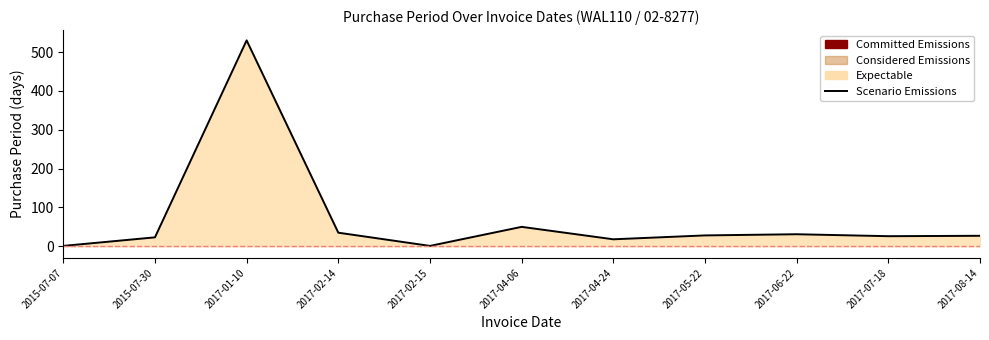

At which category does the chart reach its minimum across all series?

2015-07-07